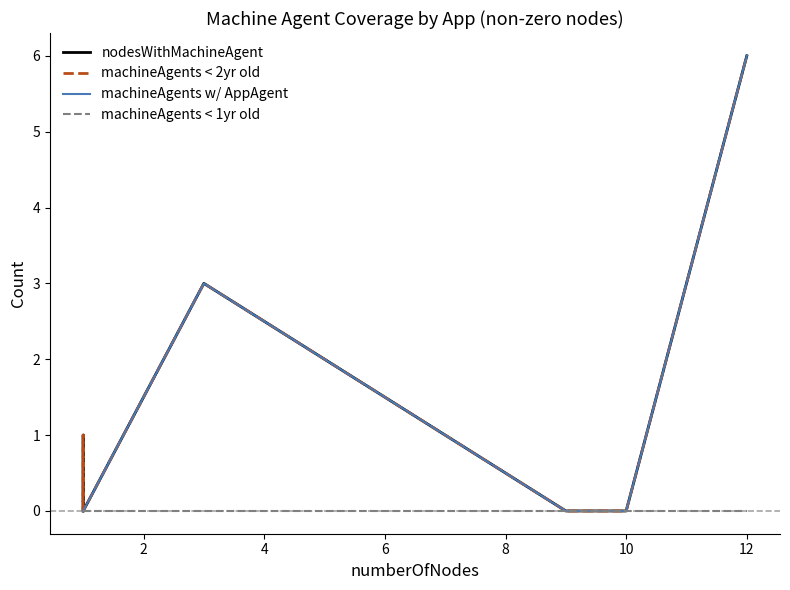

At 4, list the series in order from largest to smallest.

nodesWithMachineAgent, machineAgents < 2yr old, machineAgents w/ AppAgent, machineAgents < 1yr old